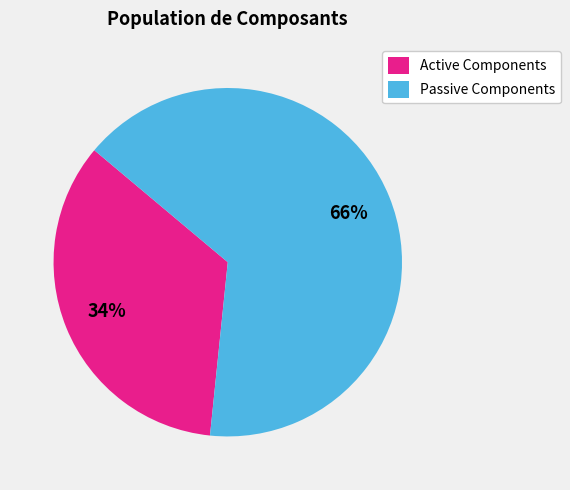

How many slices are in this pie chart?

2